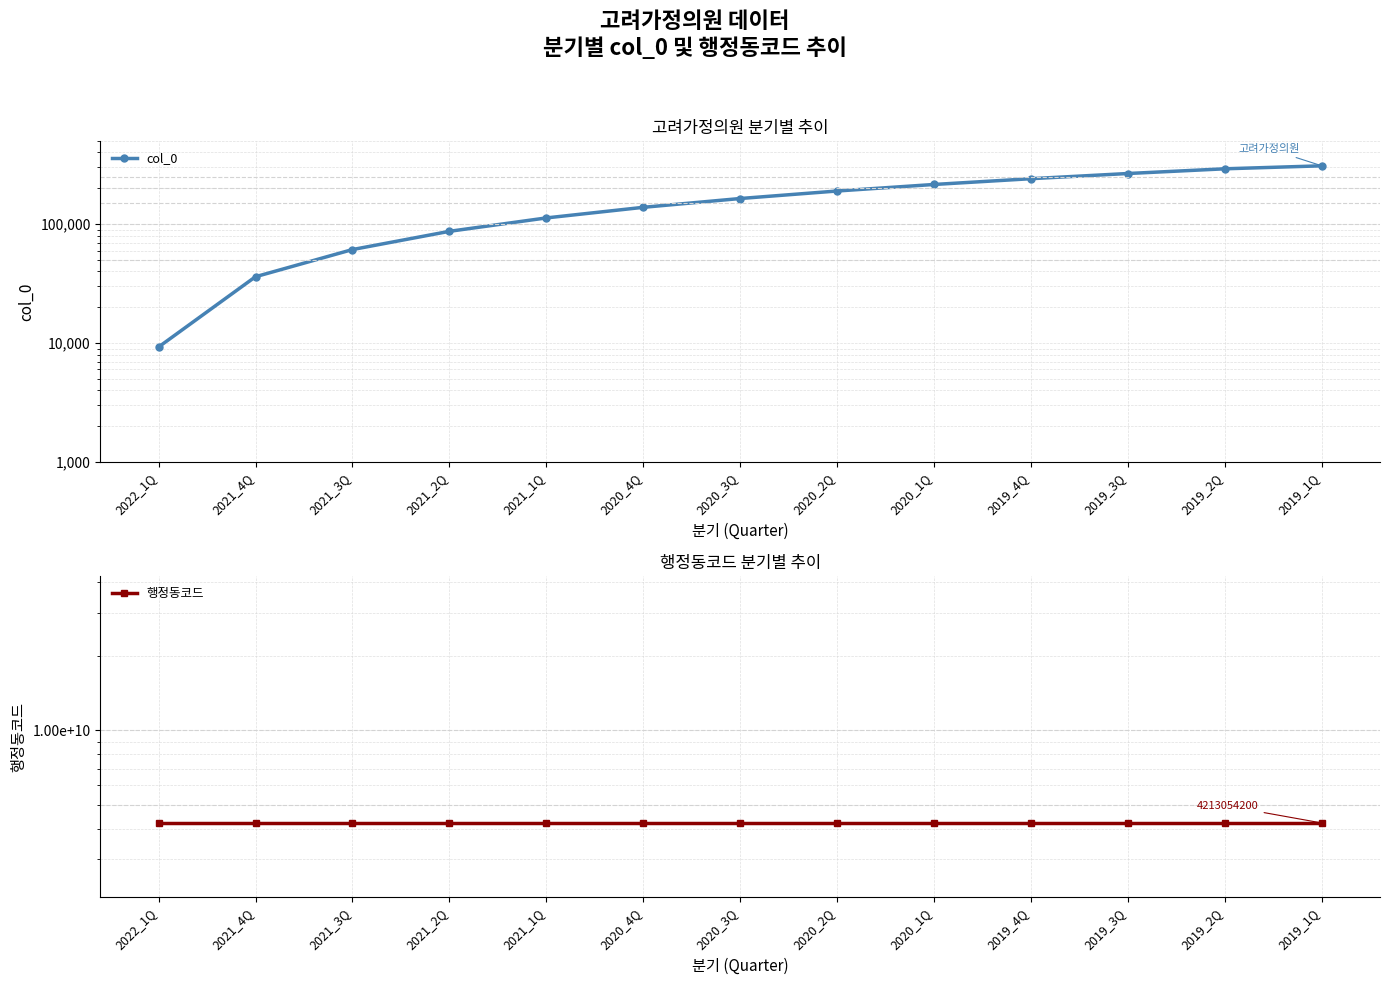

The value of col_0 at 2019_1Q is 527191. True or false?

False